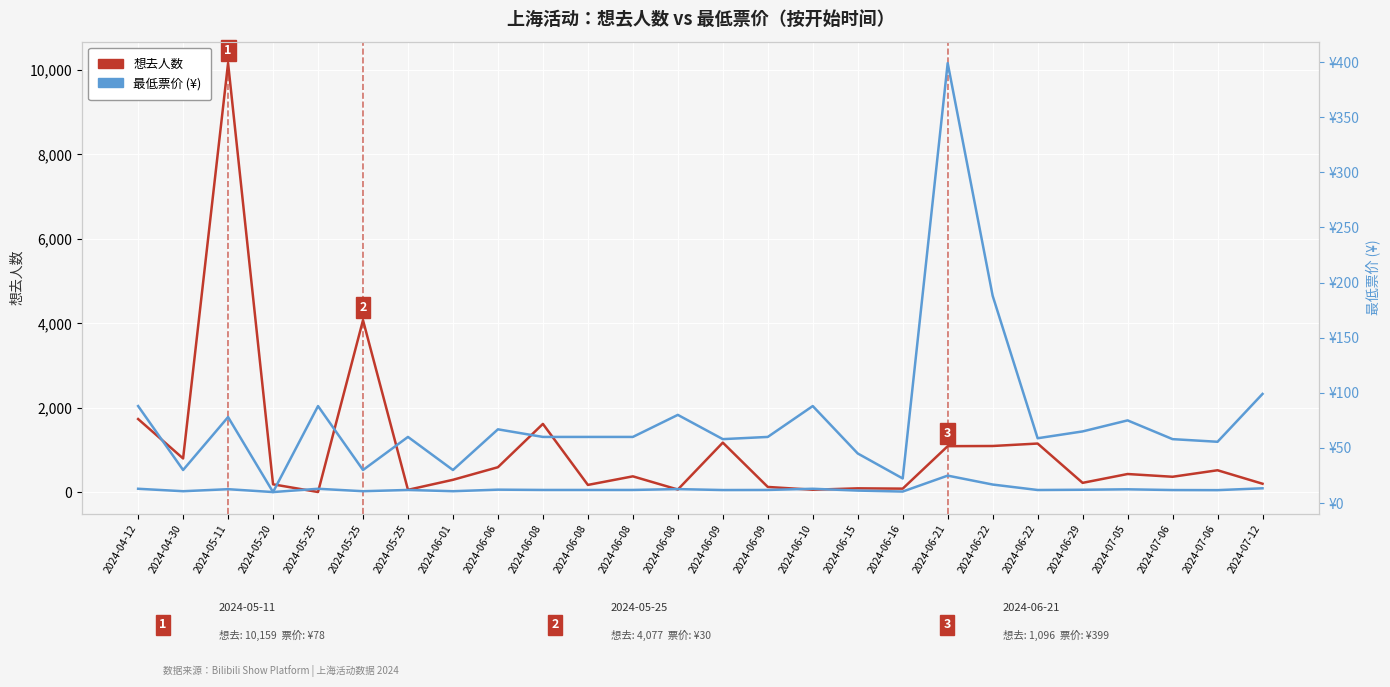

Rank the series by their average value, from highest to lowest.

想去人数, 最低票价 (¥)